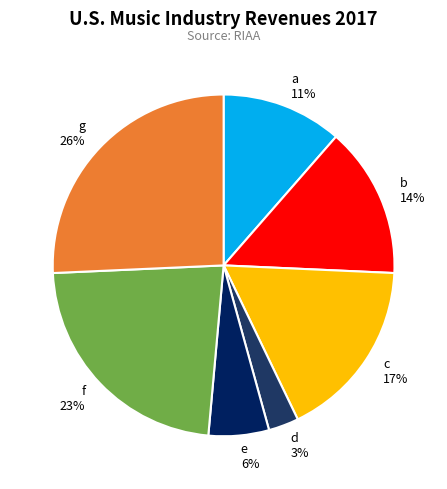

Do c and d together represent more than half of the pie?

No